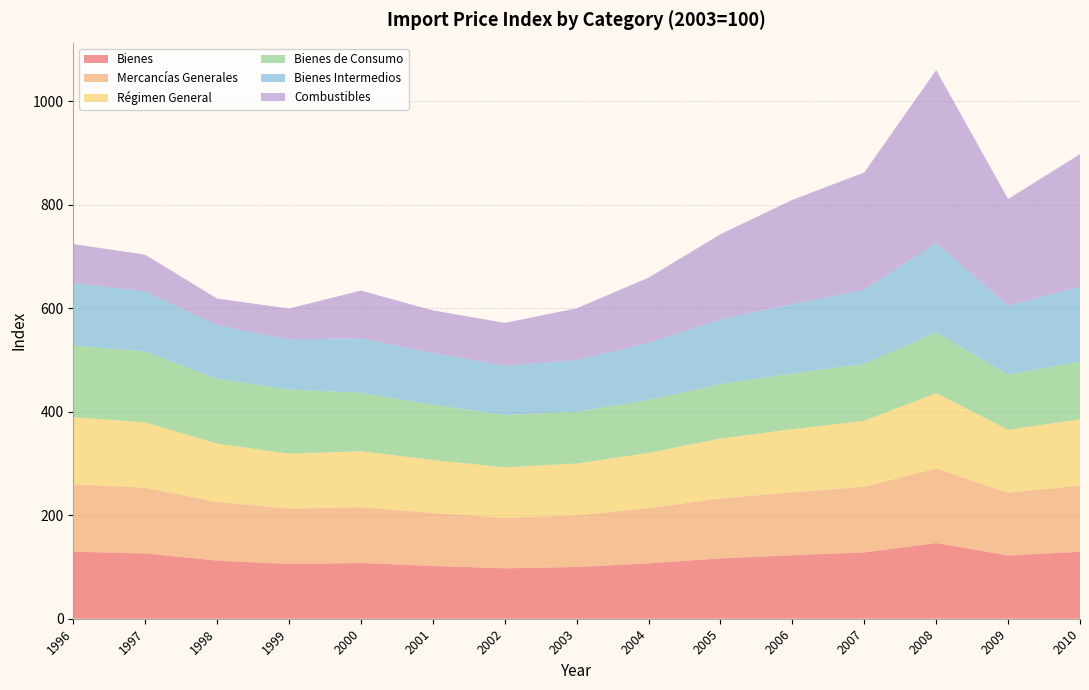

Reading right to left, extract all data points from this chart.

Bienes: 129.4	122.3	146.3	128.2	122.7	116.6	107.0	100.0	97.4	102.1	107.7	106.0	112.3	126.2	129.5
Mercancías Generales: 127.8	121.4	144.2	126.9	121.7	115.9	106.7	100.0	97.6	102.4	108.0	106.8	113.4	127.0	130.3
Régimen General: 128.3	121.5	145.7	127.5	122.0	115.9	106.7	100.0	97.6	102.3	108.0	106.3	112.7	126.4	129.8
Bienes de Consumo: 111.3	106.5	117.1	110.1	107.6	105.1	102.5	100.0	101.3	106.8	113.2	123.8	125.2	136.9	138.2
Bienes Intermedios: 144.6	133.9	173.2	143.3	134.5	125.1	110.2	100.0	95.2	100.1	105.5	97.1	104.0	116.5	121.1
Combustibles: 256.5	205.7	334.0	226.6	201.1	164.6	126.2	100.0	82.7	82.3	91.9	59.6	51.2	70.7	75.2